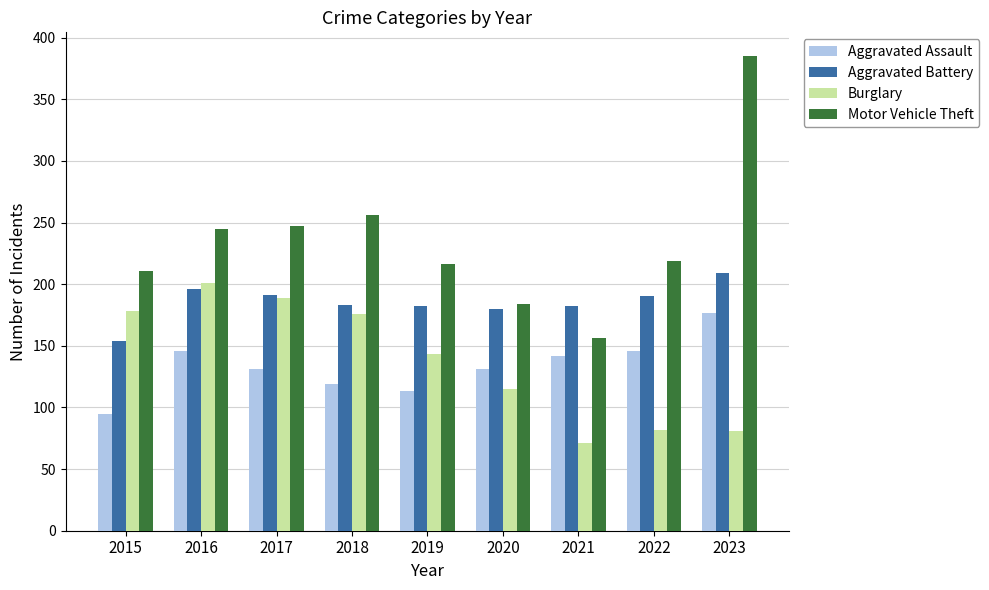

What is the total value across all series at 2023?

852